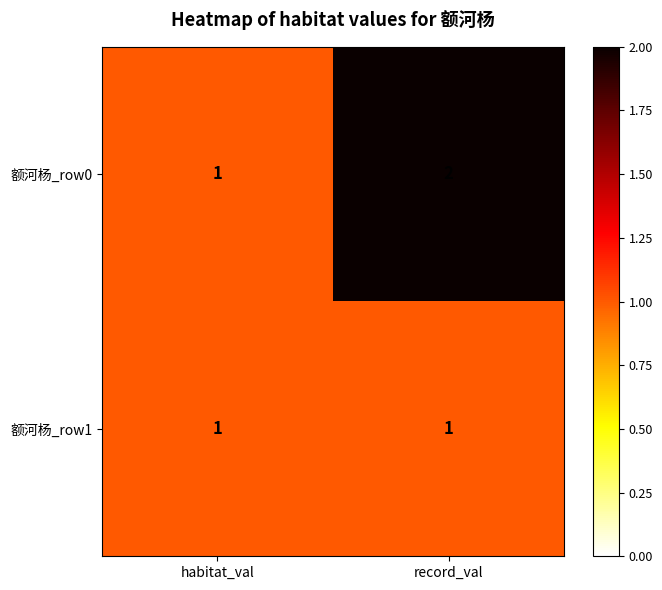

What is the total value across all series at record_val?

3